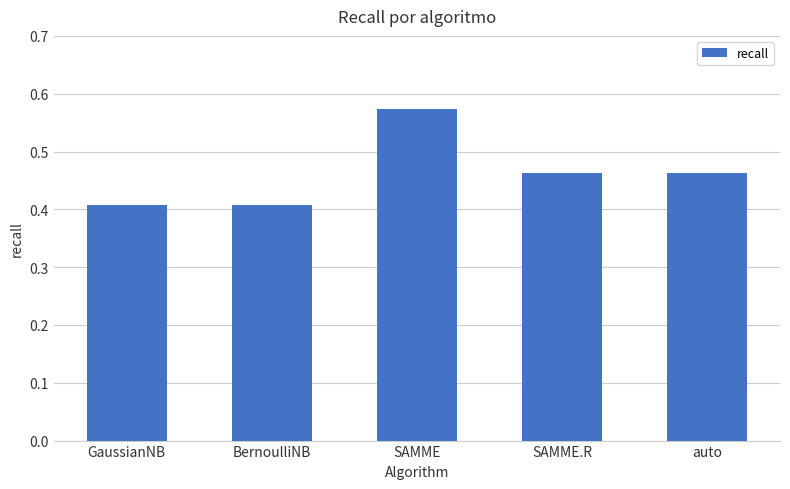

Is it true that the value at auto is 0.6?

False